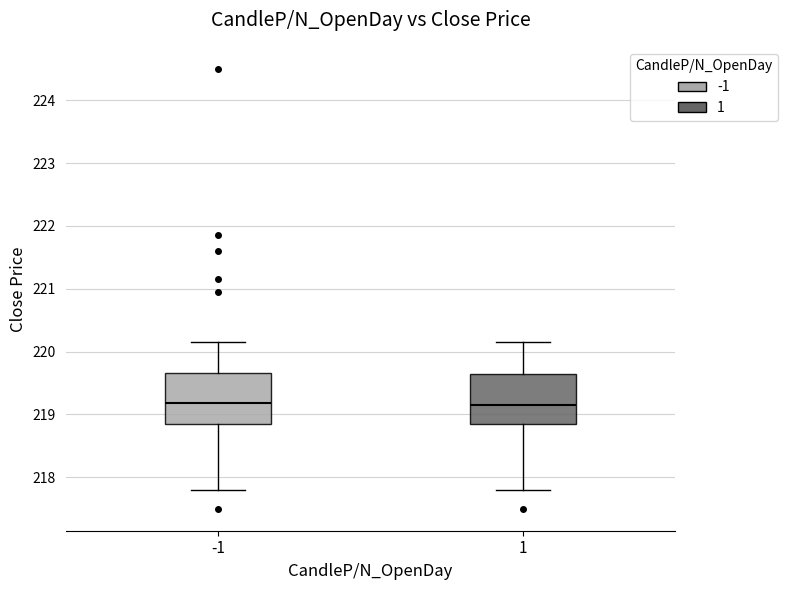

Reading left to right, read every box against the y-axis: the position of its median line, the range the box covers, and the ends of its whiskers. The values are not printed on the chart, so give them approximately, as read against the axis.

-1: median 219.2, box 218.9 to 219.7, whiskers 217.8 to 220.2
1: median 219.2, box 218.9 to 219.7, whiskers 217.8 to 220.2